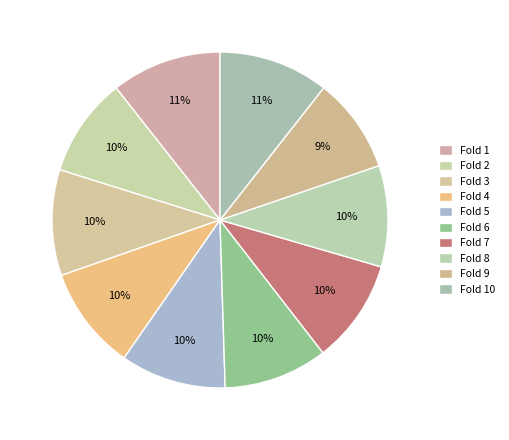

How many slices are in this pie chart?

10